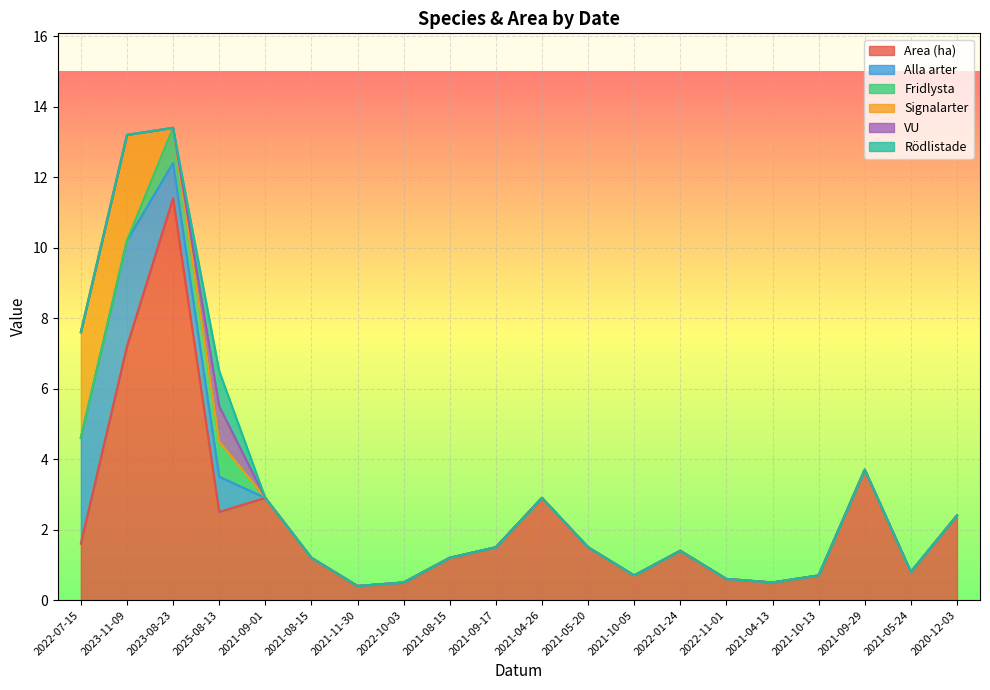

How many lines are shown in the chart?

6